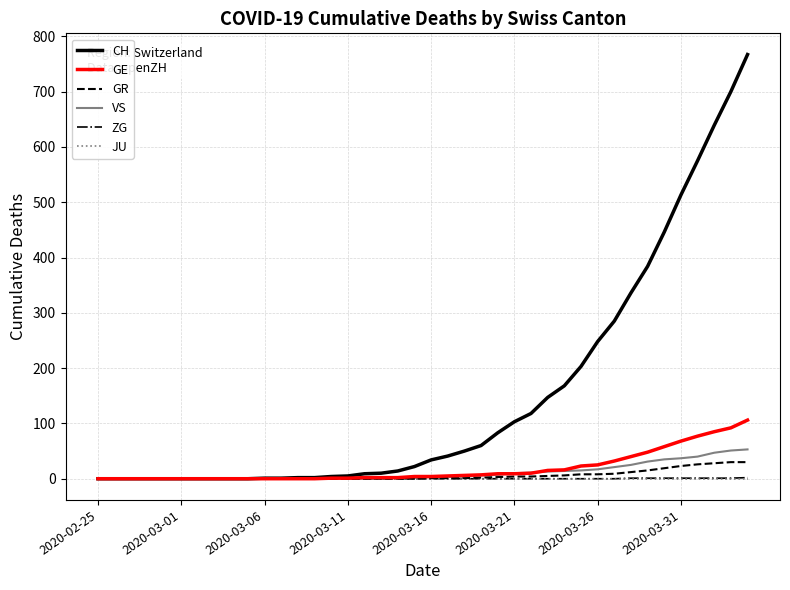

What is the highest value of the GE series?

106